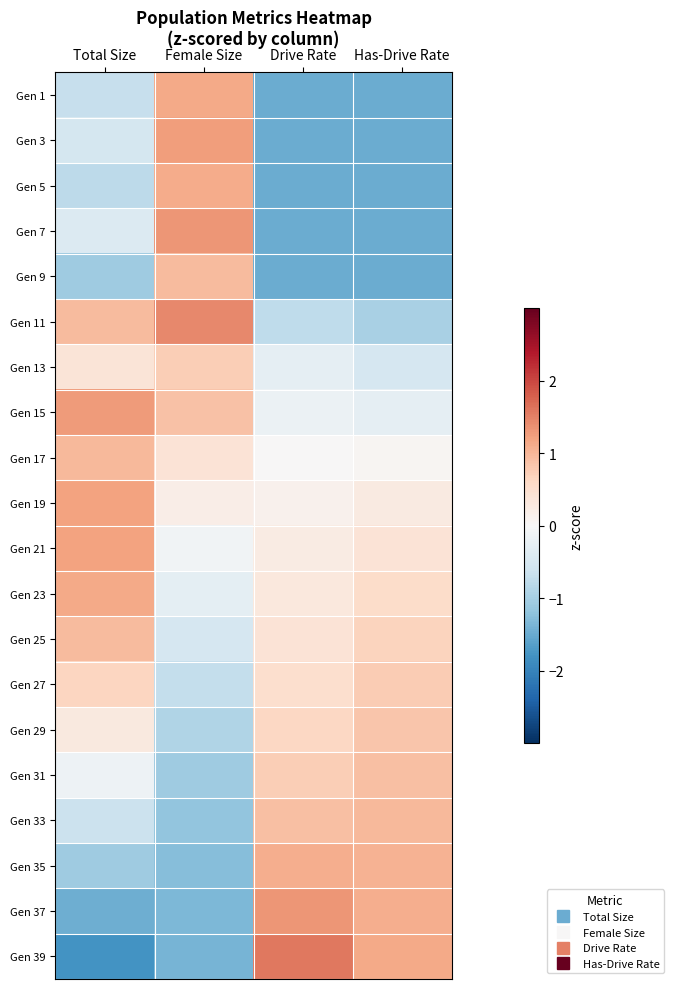

Rank the series by their maximum value, from lowest to highest.

Gen 13, Gen 27, Gen 29, Gen 31, Gen 25, Gen 9, Gen 33, Gen 17, Gen 35, Gen 5, Gen 1, Gen 23, Gen 21, Gen 19, Gen 3, Gen 15, Gen 37, Gen 7, Gen 11, Gen 39